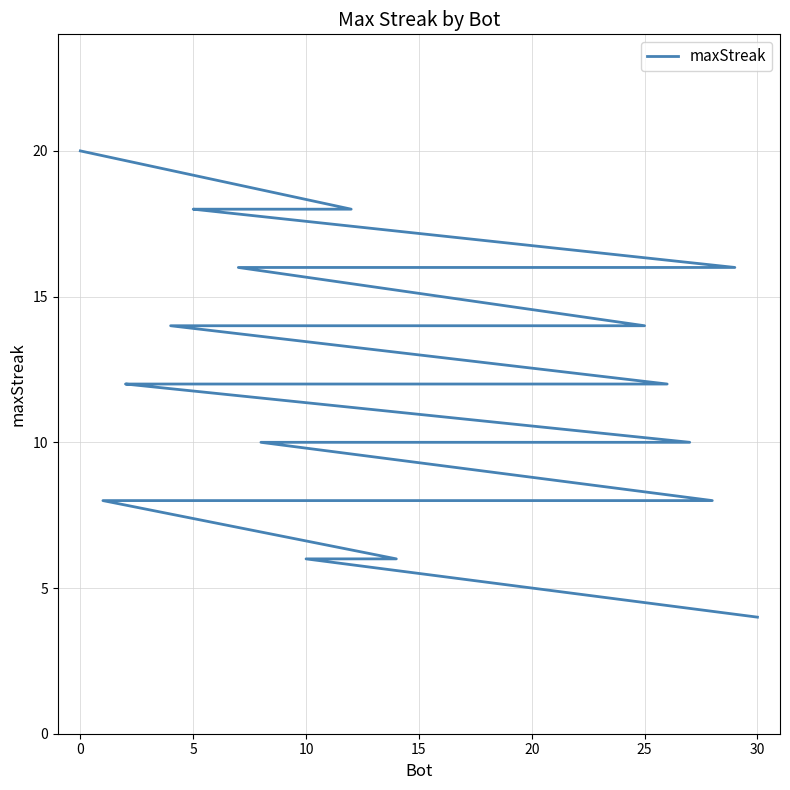

What is the average value?

12